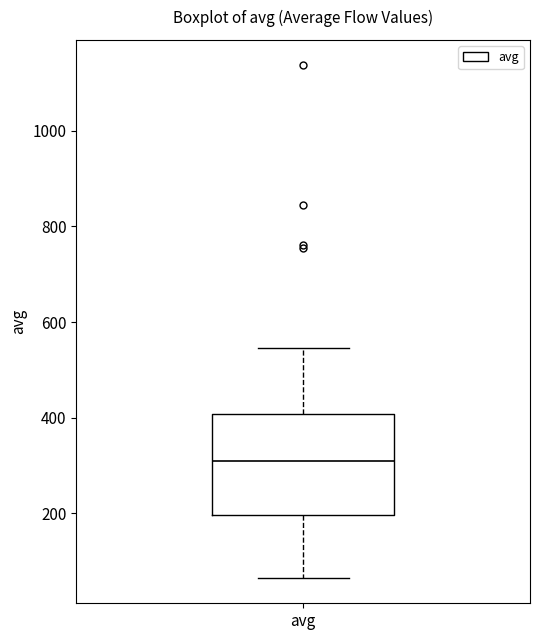

Read this box plot against the y-axis: the position of the median line, the range covered by the box, and the ends of both whiskers. The values are not printed on the chart, so give them approximately, as read against the axis.

median 300, box 200 to 400, whiskers 60 to 540